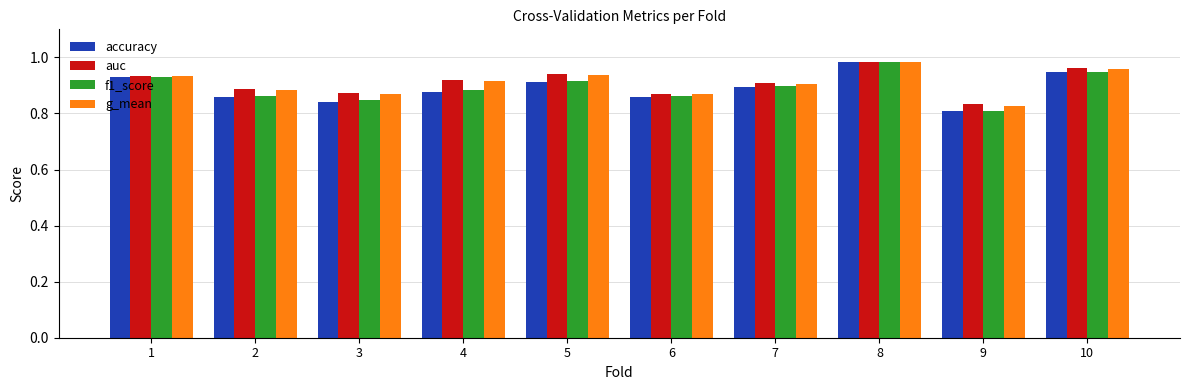

At which category is the sum across all series the highest?

8